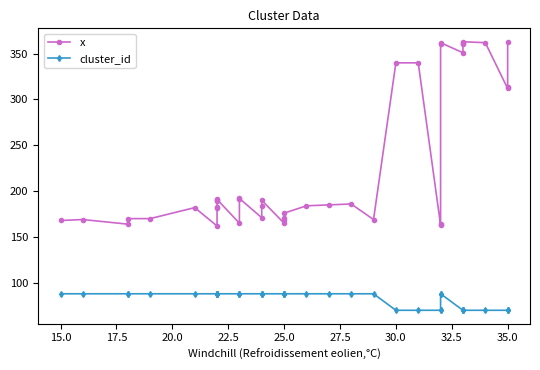

Is the value of cluster_id at 33 greater than the value of x at 29?

No